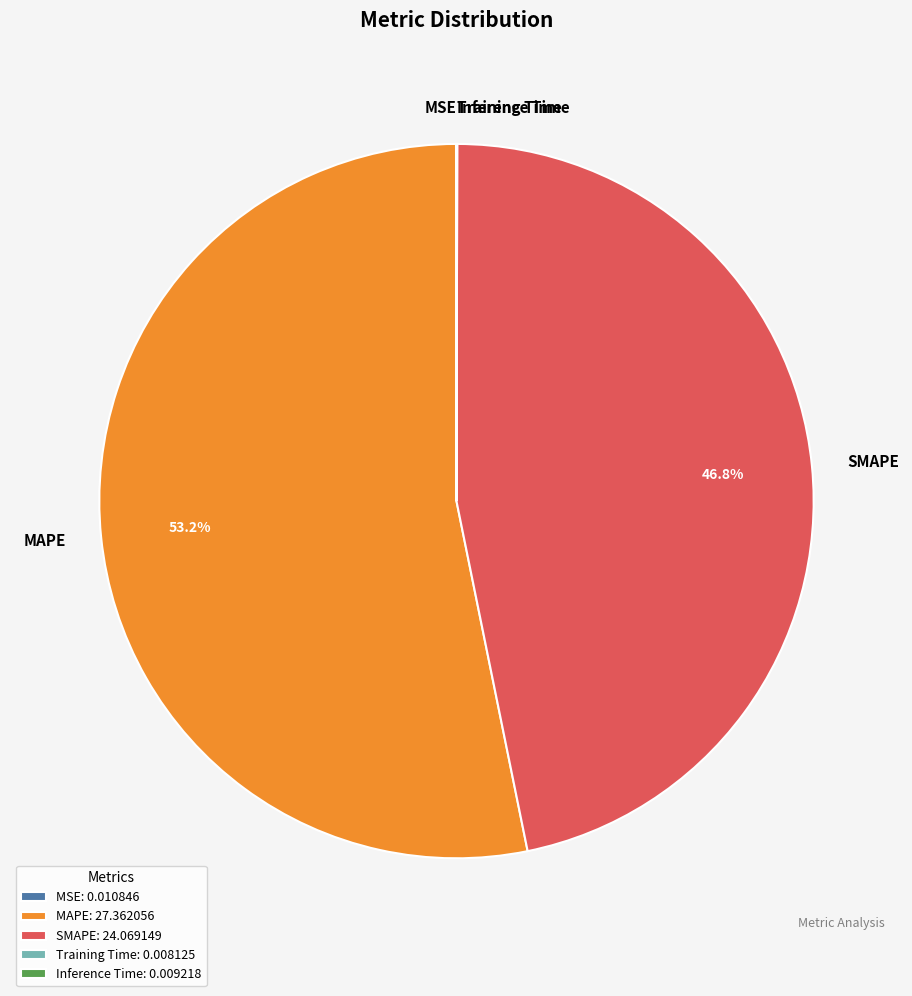

Which slice is the largest?

MAPE